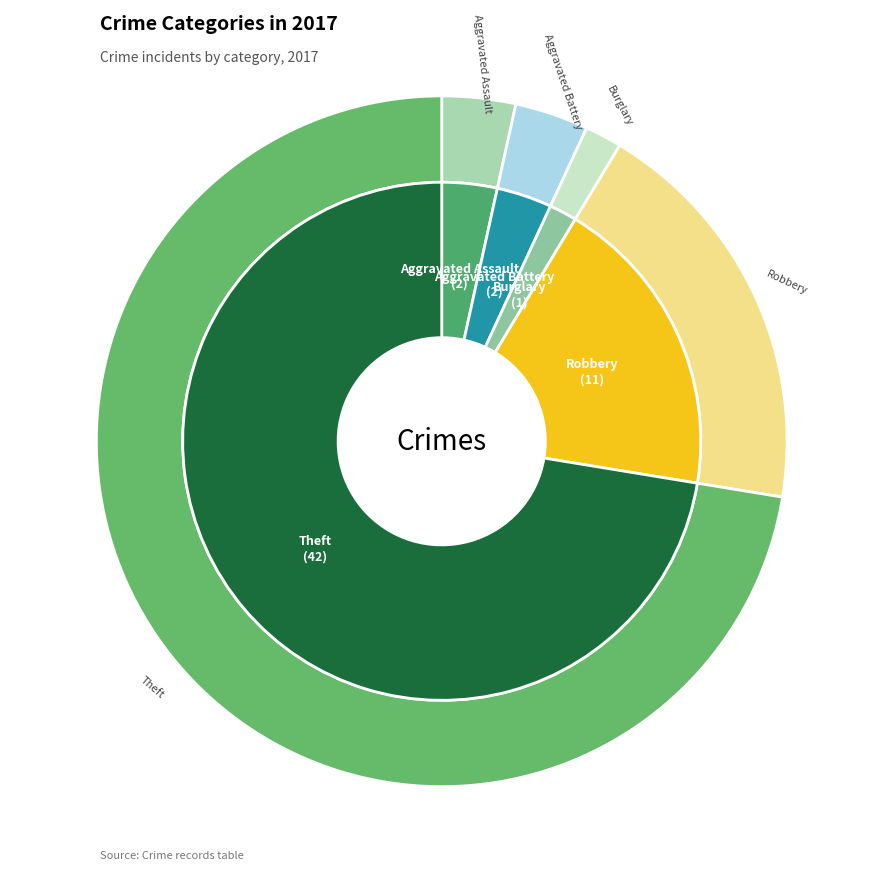

Is it true that Criminal Sexual Assault is 12% of the pie?

False